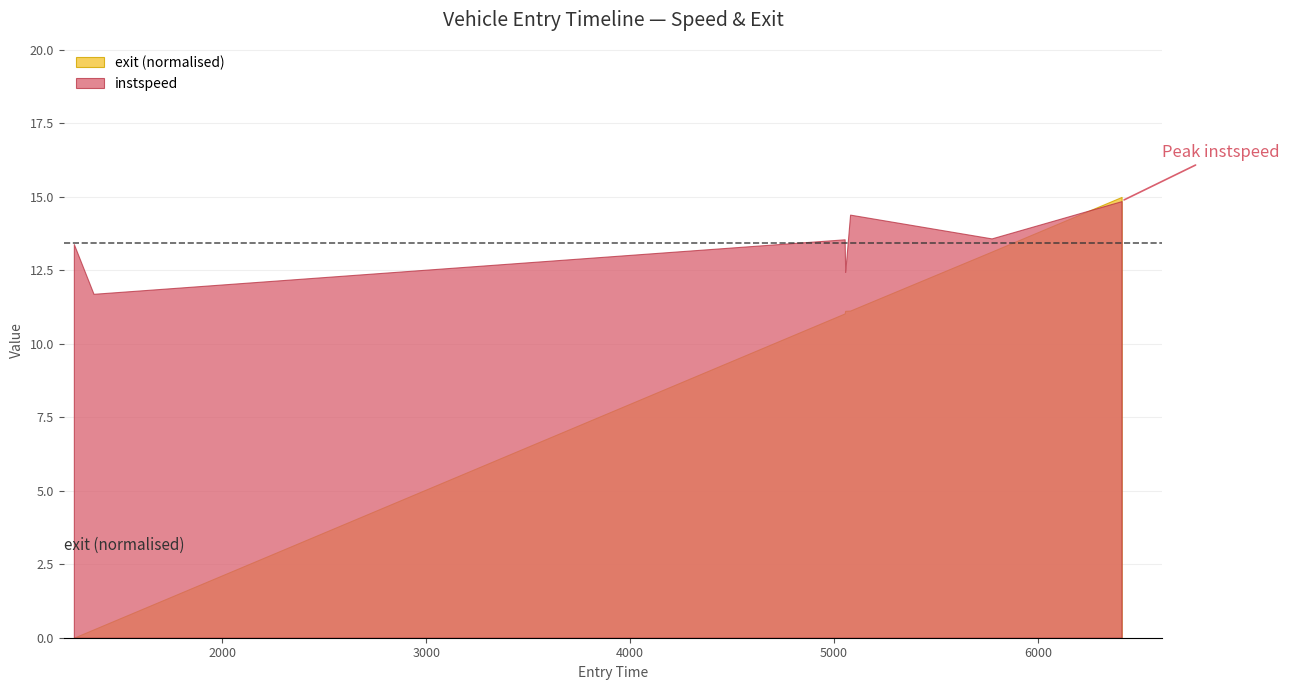

Which series has the largest range (max minus min)?

exit (normalised)